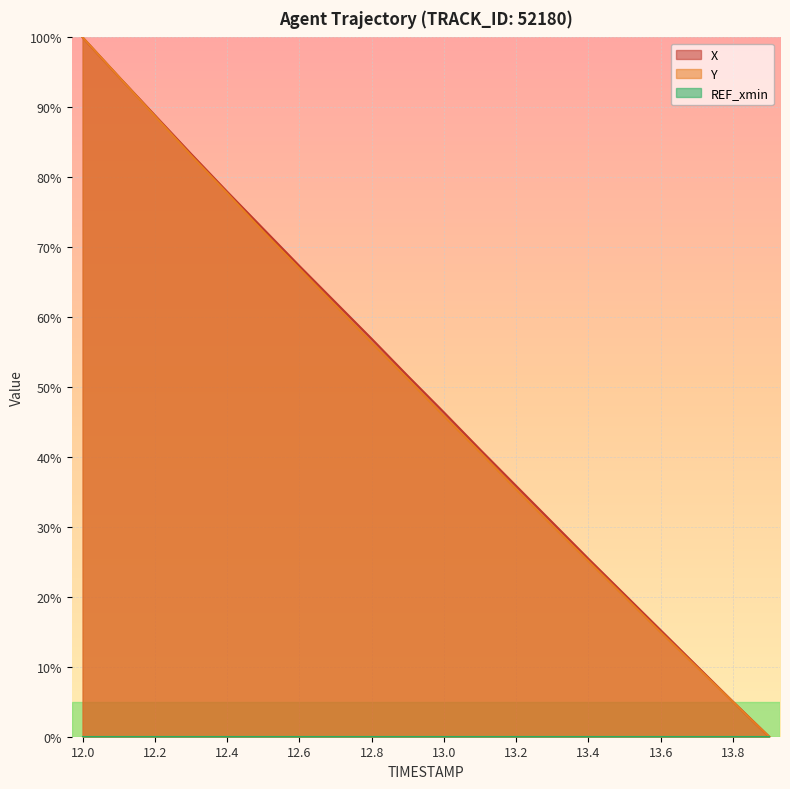

Which series has the largest range (max minus min)?

X